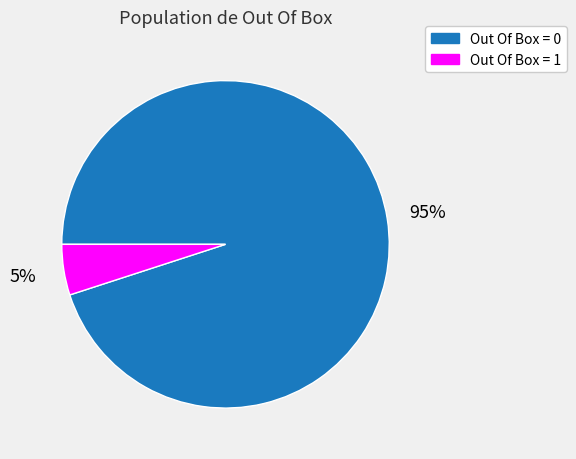

The Out Of Box = 1 slice represents 1% of the pie. True or false?

False